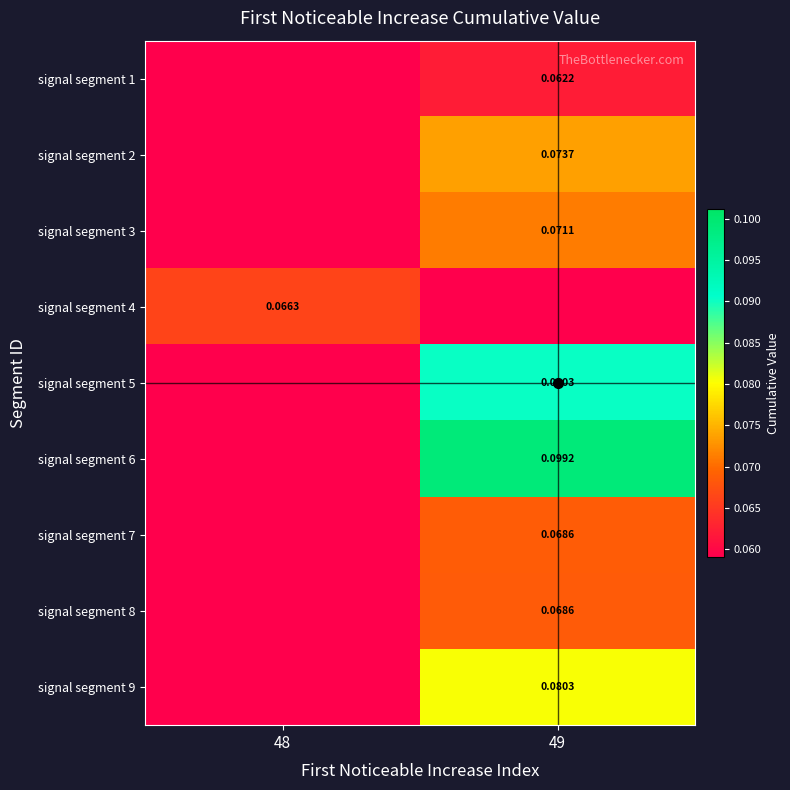

What is the difference between the highest and lowest values at 49?

0.1